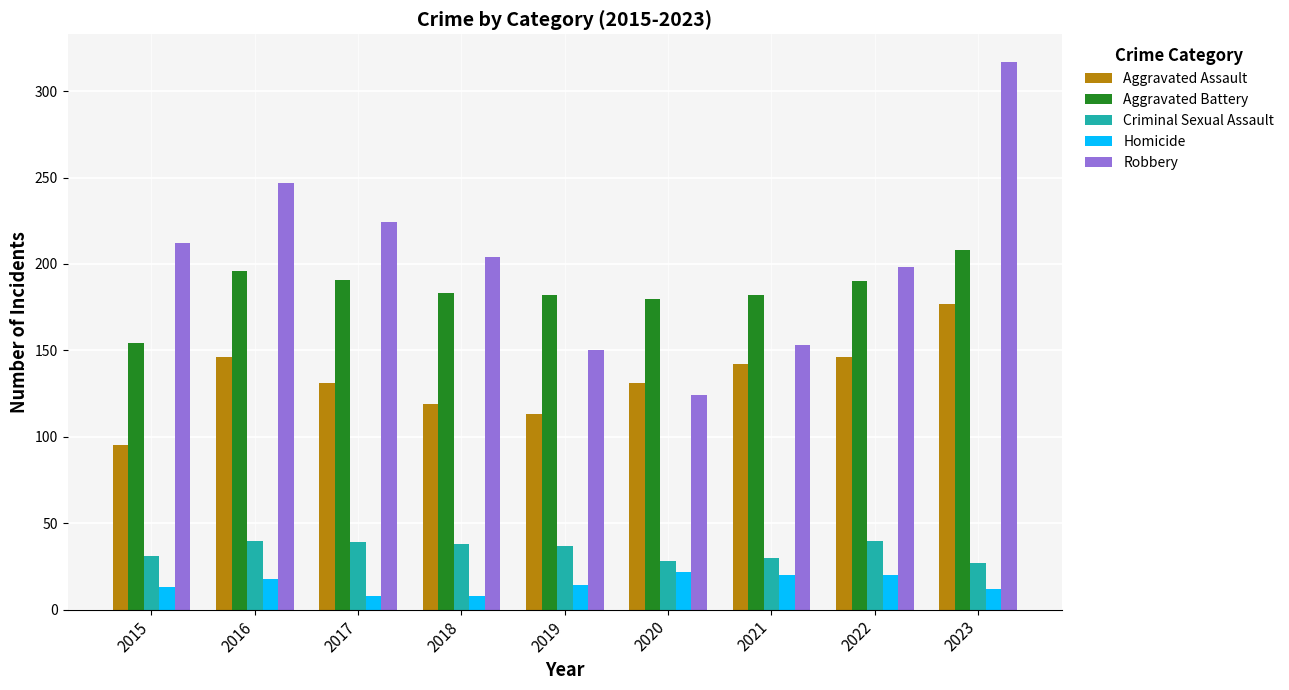

Rank the series by their maximum value, from lowest to highest.

Homicide, Criminal Sexual Assault, Aggravated Assault, Aggravated Battery, Robbery